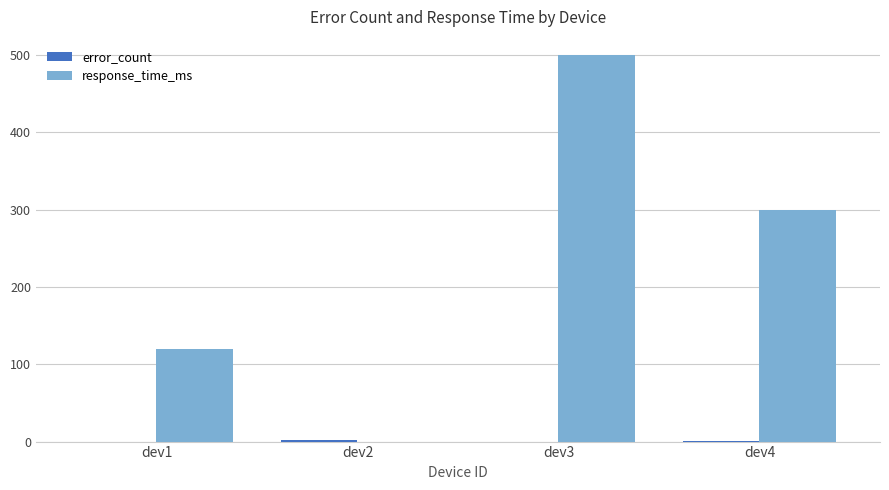

Where is response_time_ms nearest to the value 250?

dev4